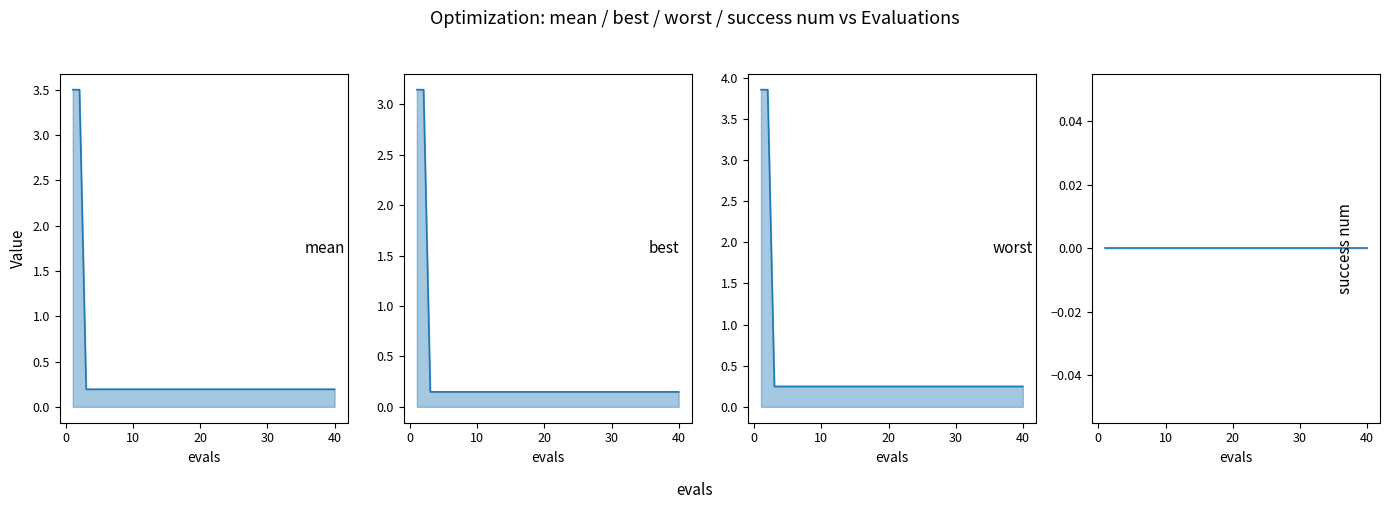

Rank the series by their maximum value, from highest to lowest.

worst, mean, best, success num